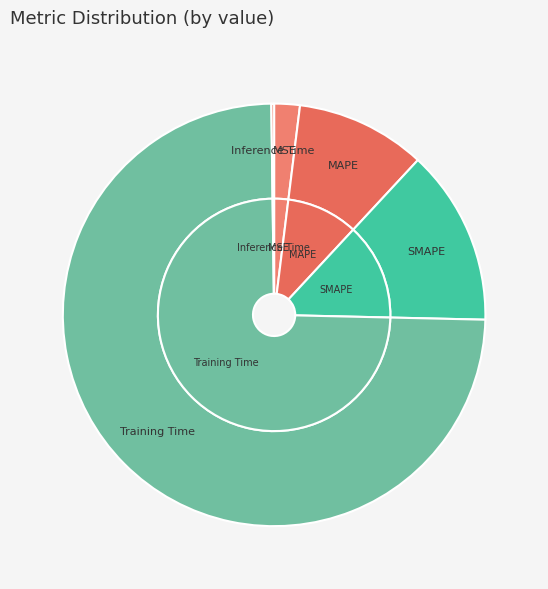

What percentage is NOT represented by MSE?

98.0%